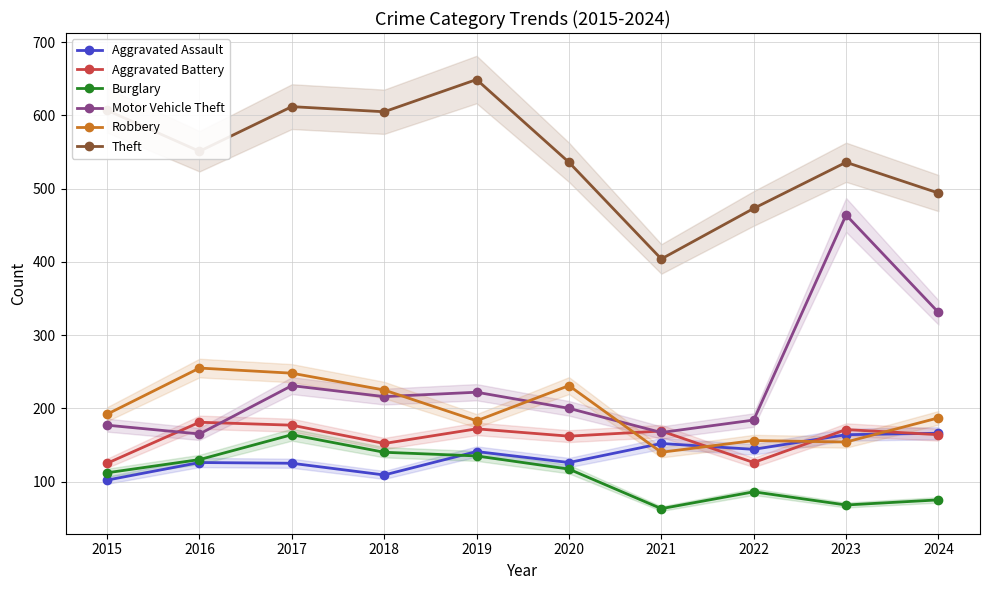

Is the value of Robbery at 2023 greater than the value of Burglary at 2017?

No